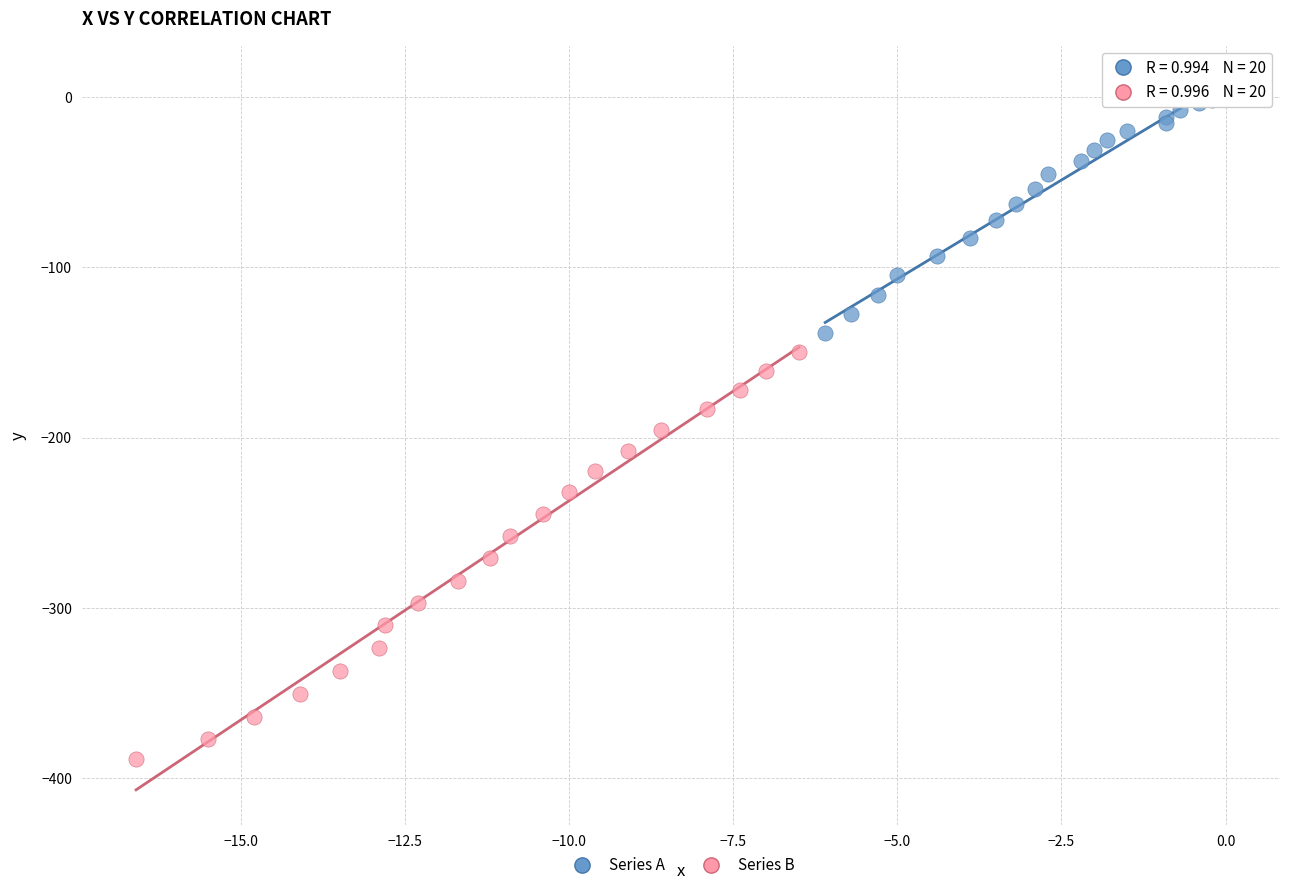

Which series reaches the minimum Y coordinate?

Series B